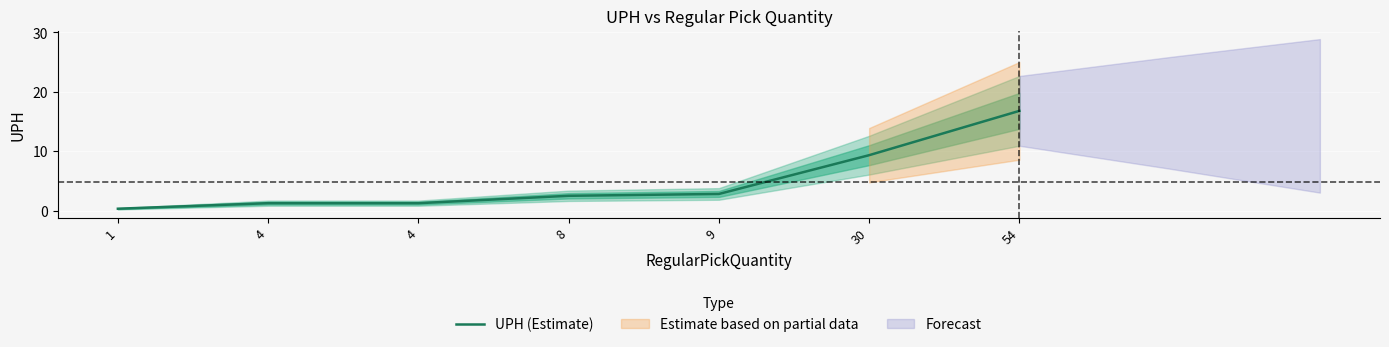

List the labels in order of value, smallest first.

1, 4, 4, 8, 9, 30, 54